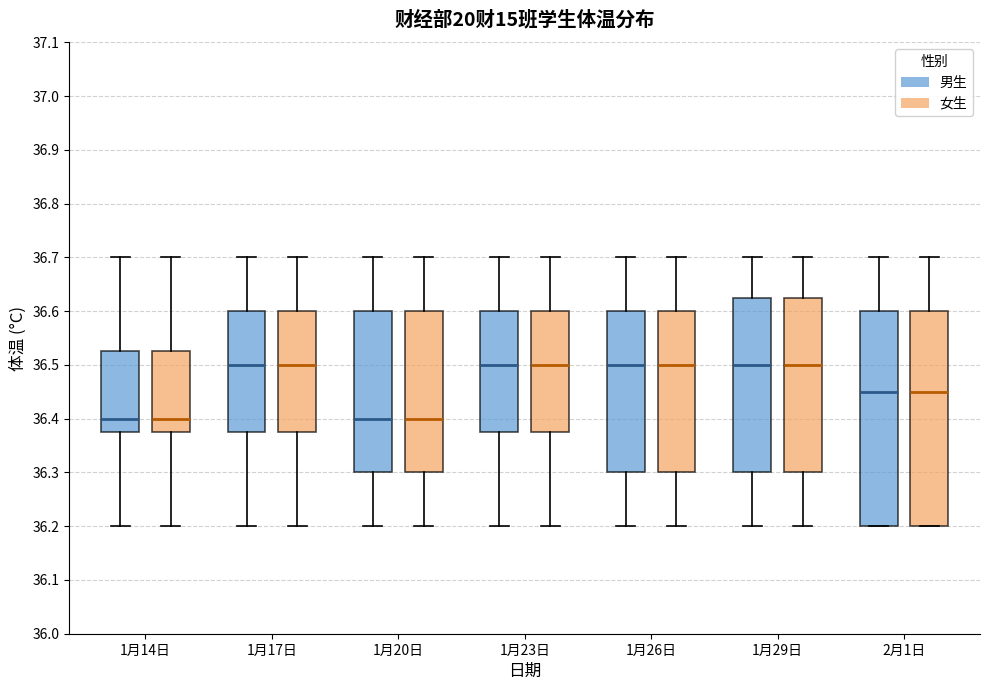

Reading left to right, transcribe this box plot: for each box, give where its median line is, the range the box spans, and where its two whiskers end, as read against the y-axis. The values are not printed on the chart, so give them approximately, as read against the axis.

1月14日 (男生): median 36.40, box 36.38 to 36.53, whiskers 36.20 to 36.70
1月14日 (女生): median 36.40, box 36.38 to 36.53, whiskers 36.20 to 36.70
1月17日 (男生): median 36.50, box 36.38 to 36.60, whiskers 36.20 to 36.70
1月17日 (女生): median 36.50, box 36.38 to 36.60, whiskers 36.20 to 36.70
1月20日 (男生): median 36.40, box 36.30 to 36.60, whiskers 36.20 to 36.70
1月20日 (女生): median 36.40, box 36.30 to 36.60, whiskers 36.20 to 36.70
1月23日 (男生): median 36.50, box 36.38 to 36.60, whiskers 36.20 to 36.70
1月23日 (女生): median 36.50, box 36.38 to 36.60, whiskers 36.20 to 36.70
1月26日 (男生): median 36.50, box 36.30 to 36.60, whiskers 36.20 to 36.70
1月26日 (女生): median 36.50, box 36.30 to 36.60, whiskers 36.20 to 36.70
1月29日 (男生): median 36.50, box 36.30 to 36.63, whiskers 36.20 to 36.70
1月29日 (女生): median 36.50, box 36.30 to 36.63, whiskers 36.20 to 36.70
2月1日 (男生): median 36.45, box 36.20 to 36.60, whiskers 36.20 to 36.70
2月1日 (女生): median 36.45, box 36.20 to 36.60, whiskers 36.20 to 36.70